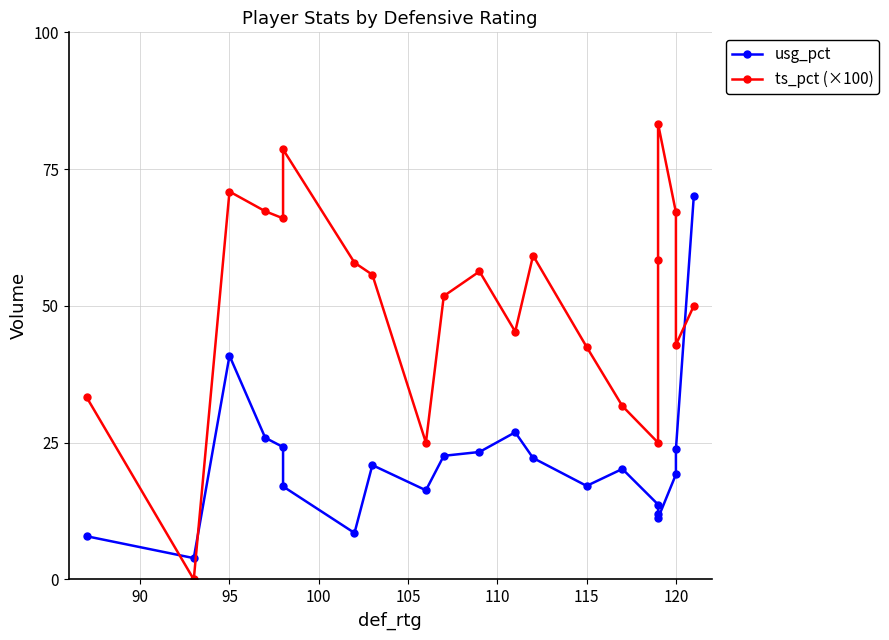

Rank the series by their maximum value, from highest to lowest.

ts_pct (×100), usg_pct